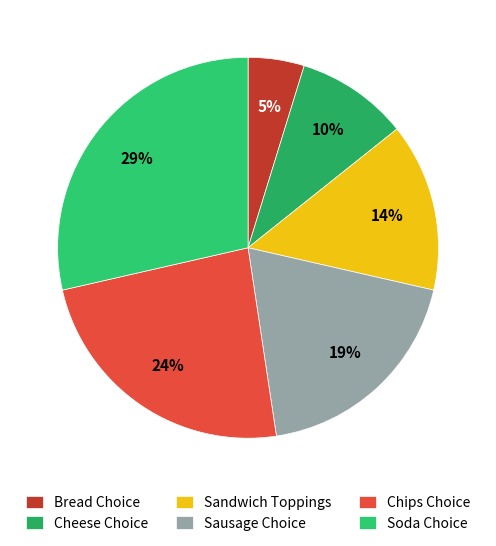

Rank the categories by value from lowest to highest.

Bread Choice, Cheese Choice, Sandwich Toppings, Sausage Choice, Chips Choice, Soda Choice